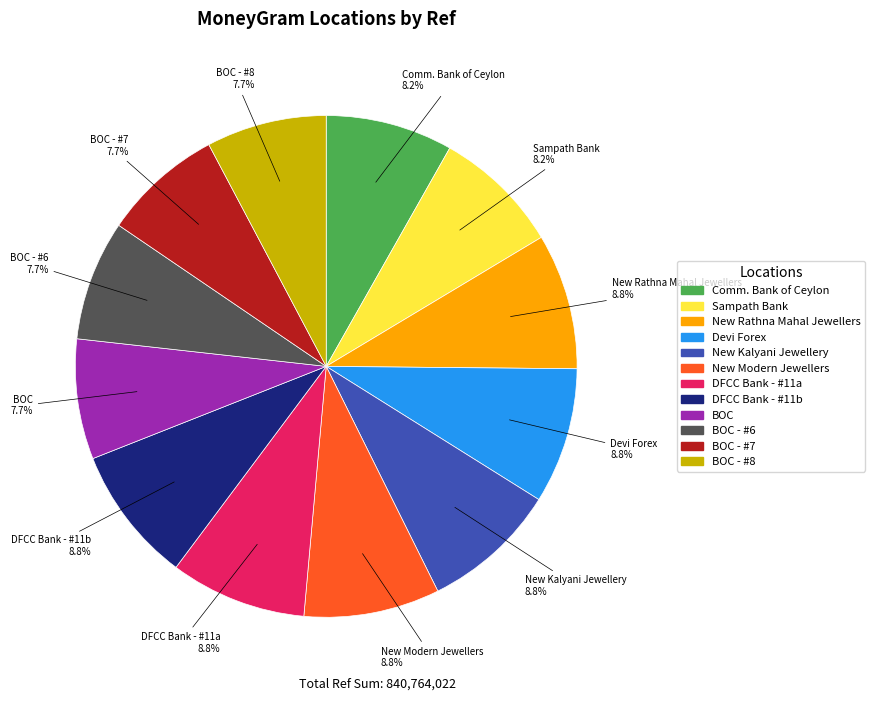

Is there a majority slice in this chart?

No